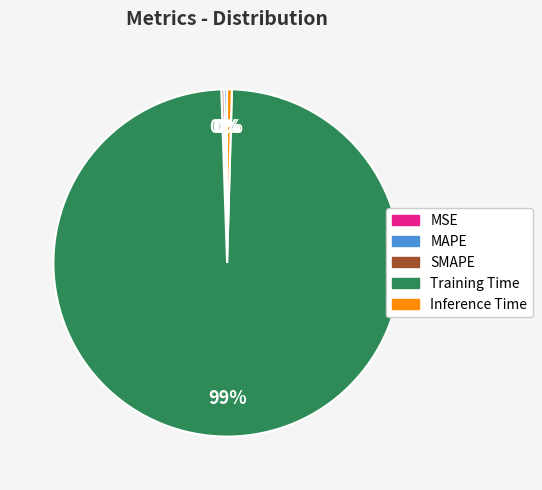

Which slice is the largest?

Training Time